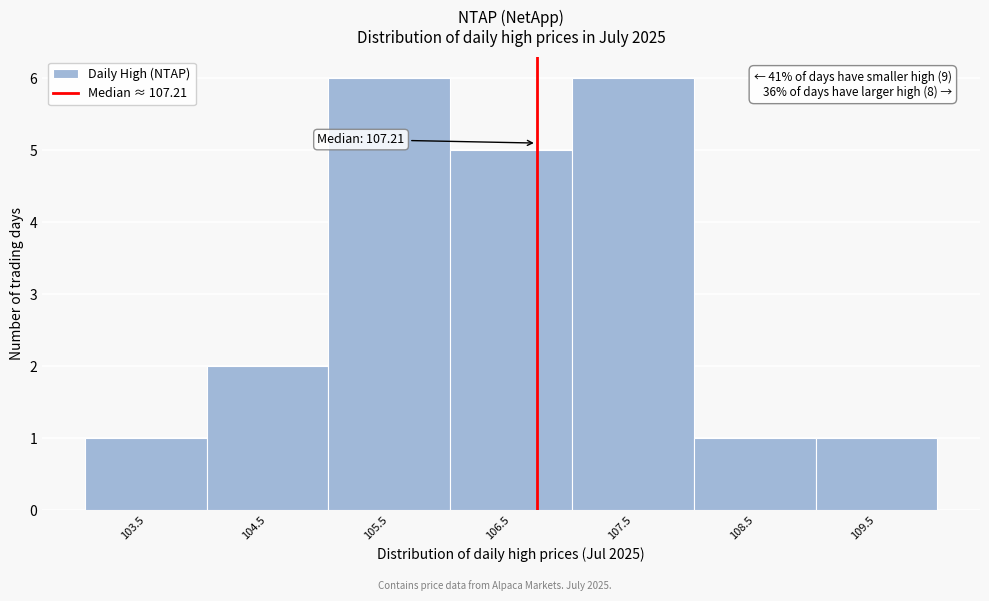

Reading left to right, what are all the values shown in this chart?

103.5=1	104.5=2	105.5=6	106.5=5	107.5=6	108.5=1	109.5=1